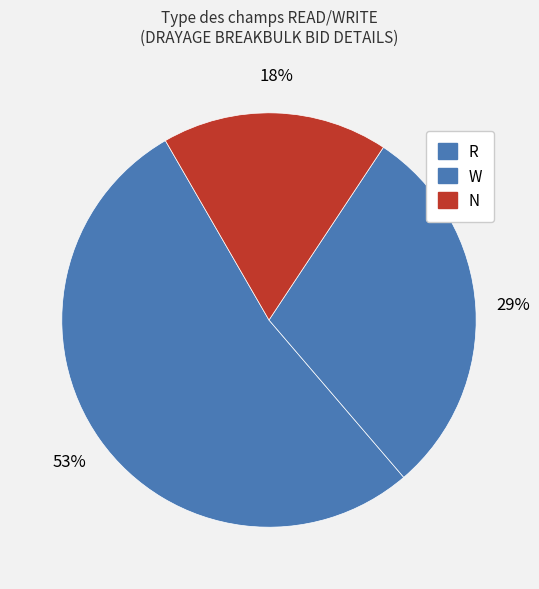

Count the number of slices in the pie.

3